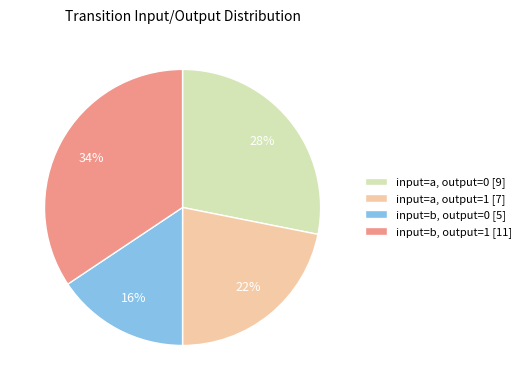

Which has a higher value, input=b, output=1 [11] or input=a, output=0 [9]?

input=b, output=1 [11]